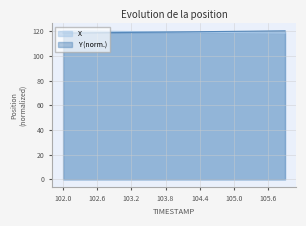

Rank the series by their average value, from lowest to highest.

X, Y